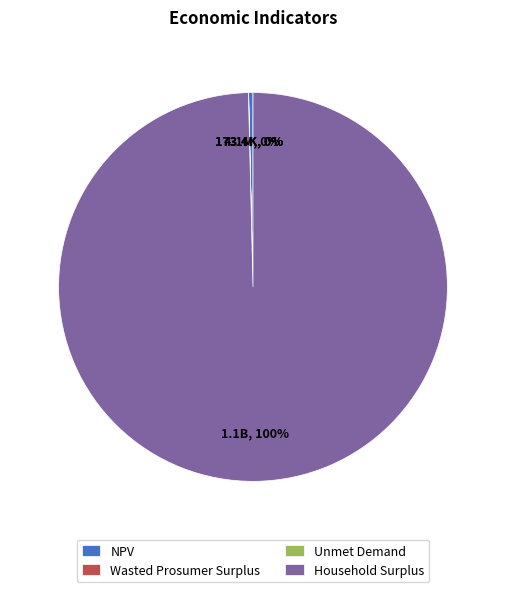

Is it true that Household Surplus is 94% of the pie?

False